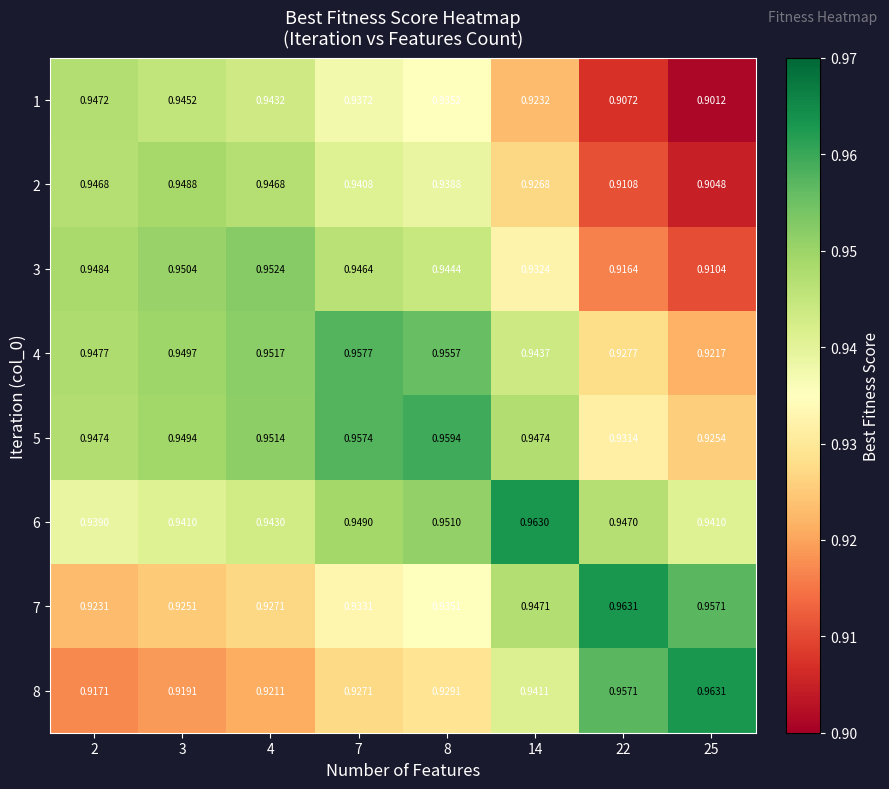

Is the value of 8 at 3 greater than the value of 4 at 25?

No